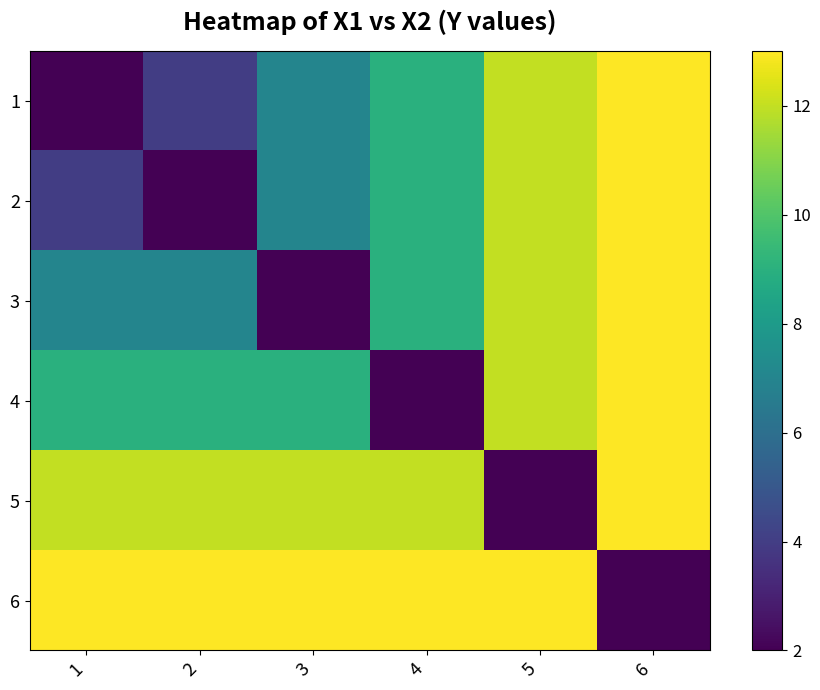

What is the smallest value displayed?

2